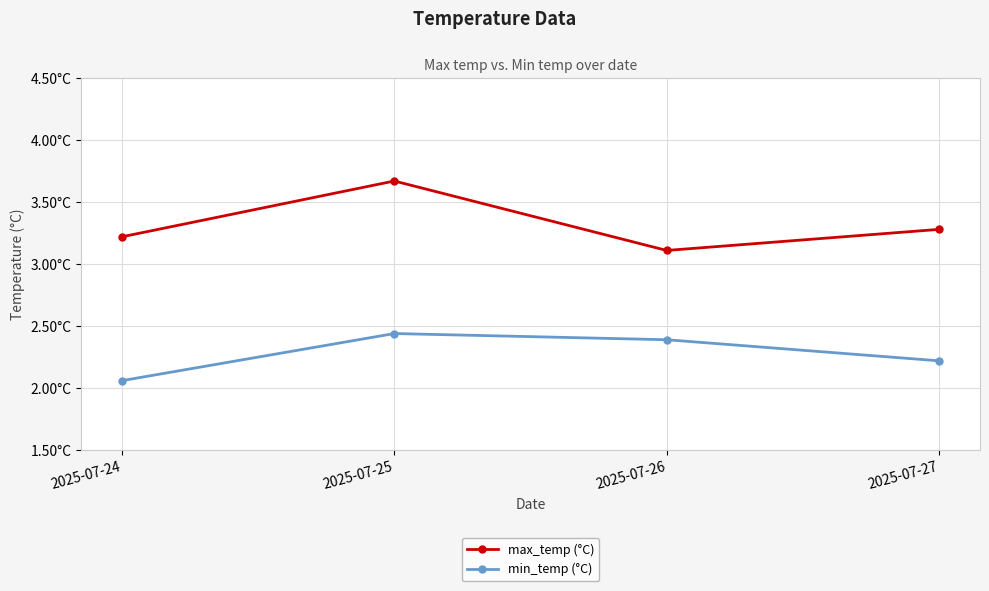

At how many categories does at least one series exceed 2?

4